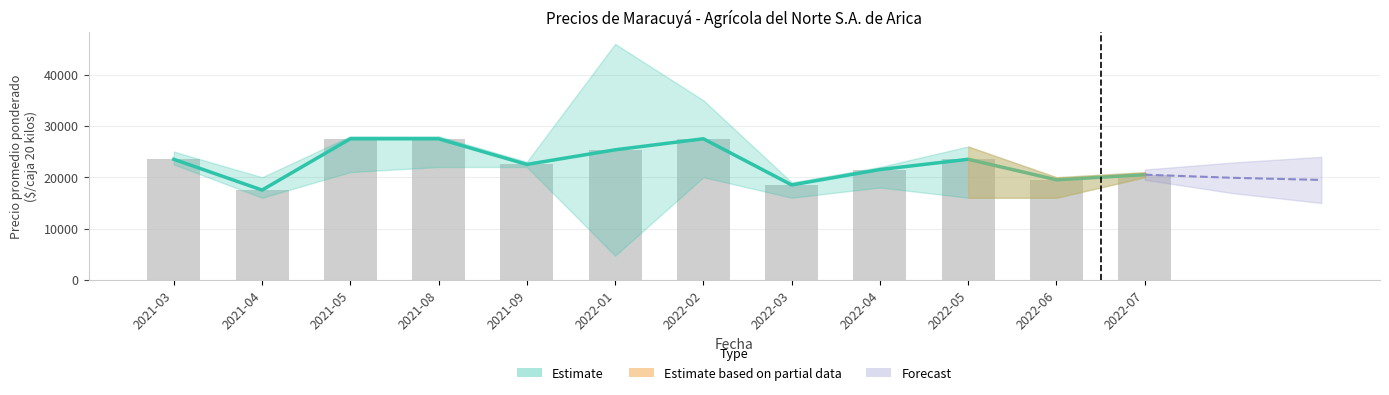

What position from the right is 2021-08?

9